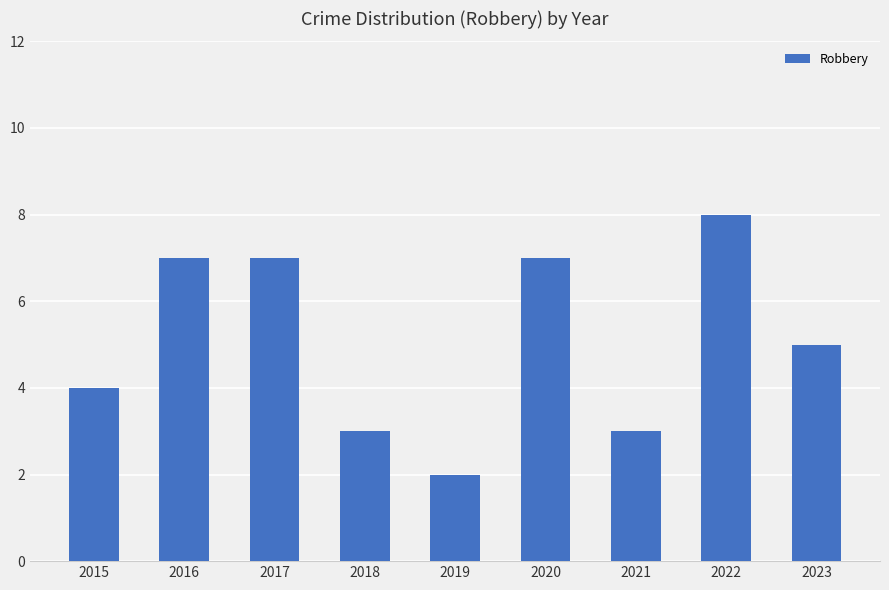

The chart shows a value of 5 at 2023. True or false?

True